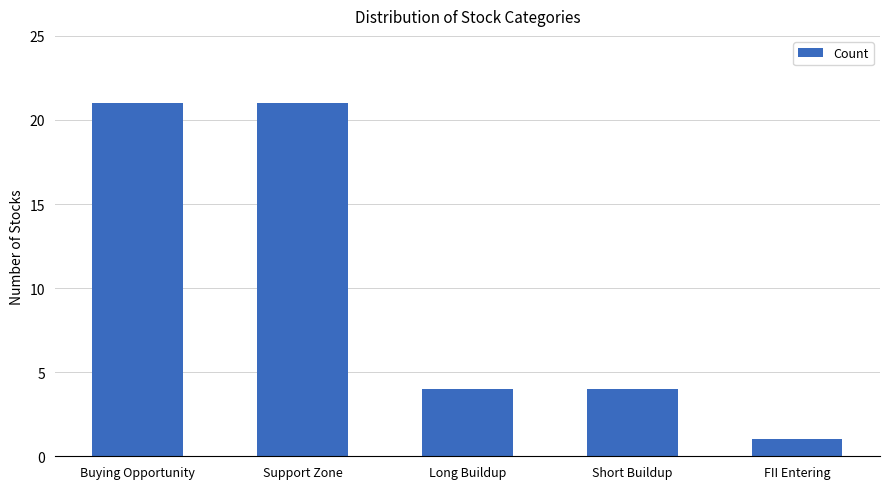

The value at Short Buildup is 6. True or false?

False